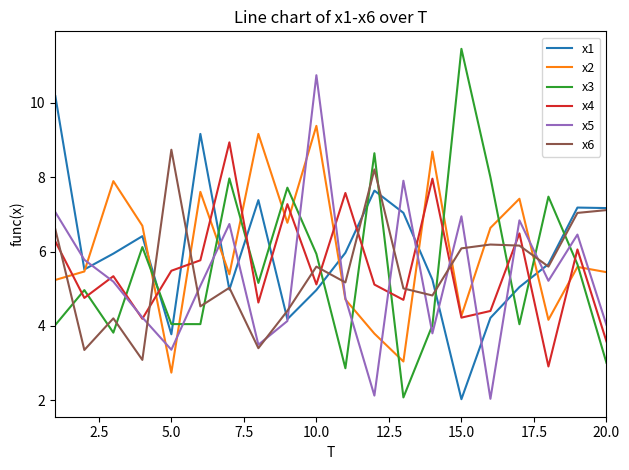

True or false: x3 and x6 intersect in this chart.

True